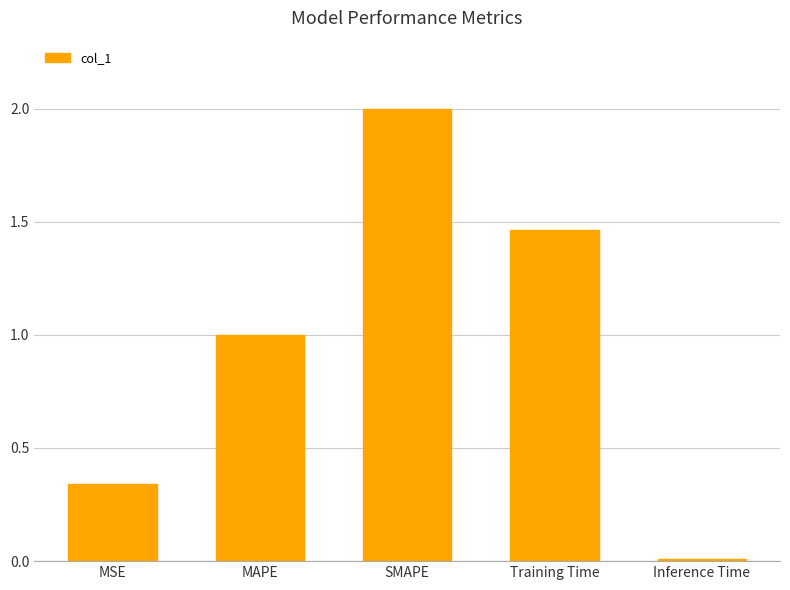

What is the value of the 3rd bar from the left?

2.0